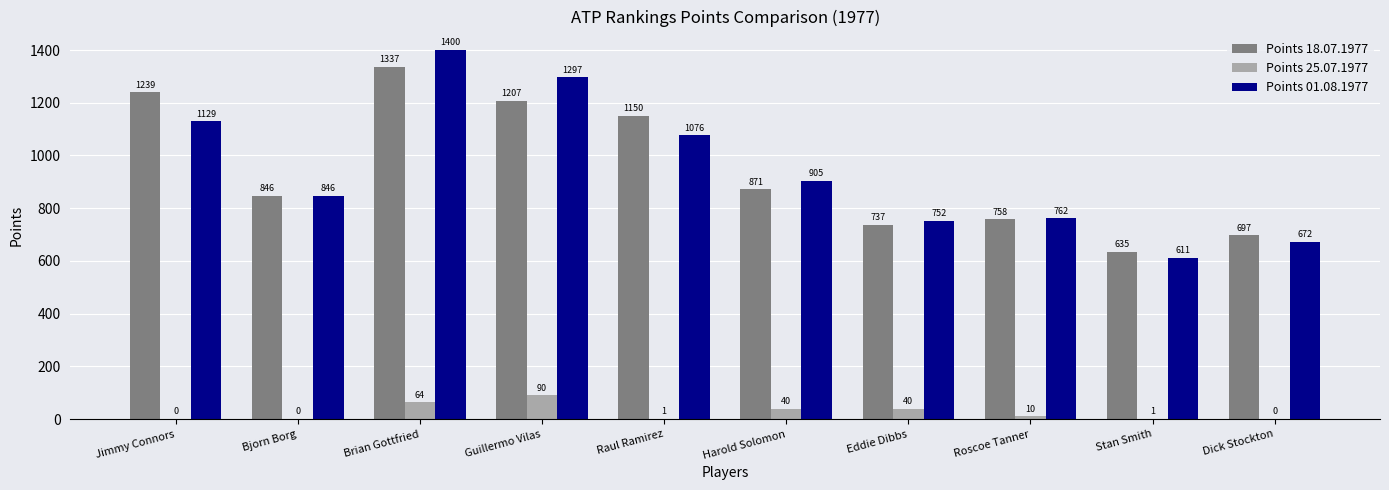

Where is Points 01.08.1977 nearest to the value 1005?

Raul Ramirez